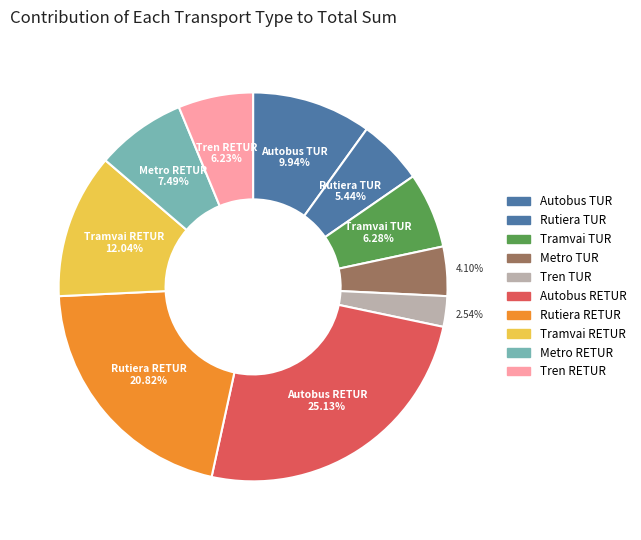

To the nearest percent, what is the difference between the Tramvai TUR and Rutiera RETUR slice percentages?

15%